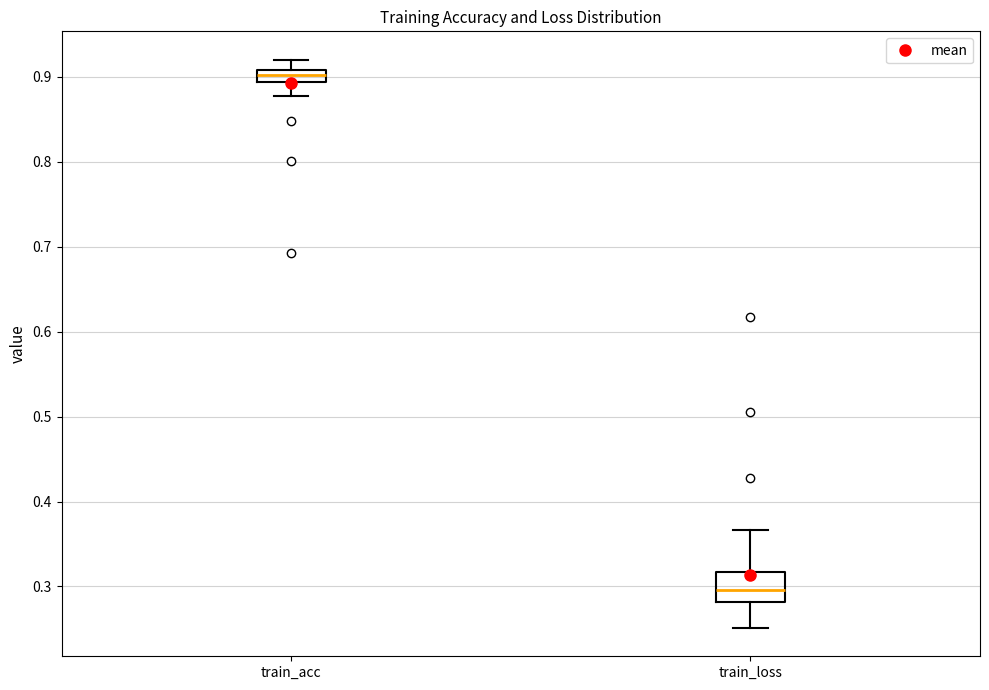

Which box has the highest median line?

train_acc